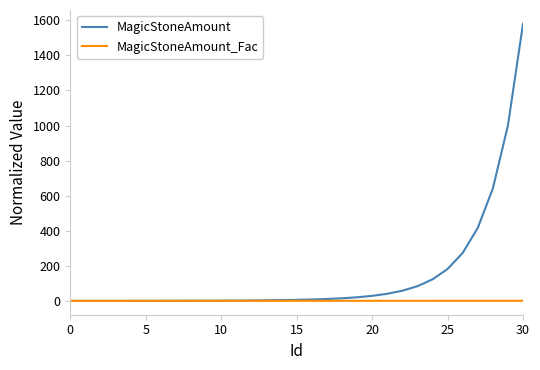

Which series has the largest total across all categories?

MagicStoneAmount